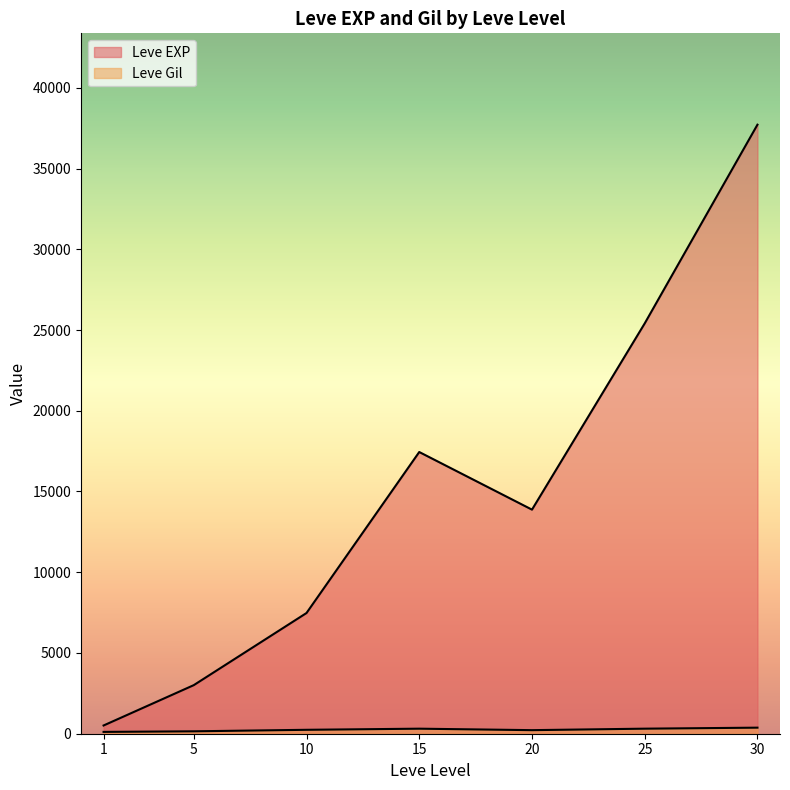

After their last crossing, which series has the higher values: Leve Gil or Leve EXP?

Leve EXP